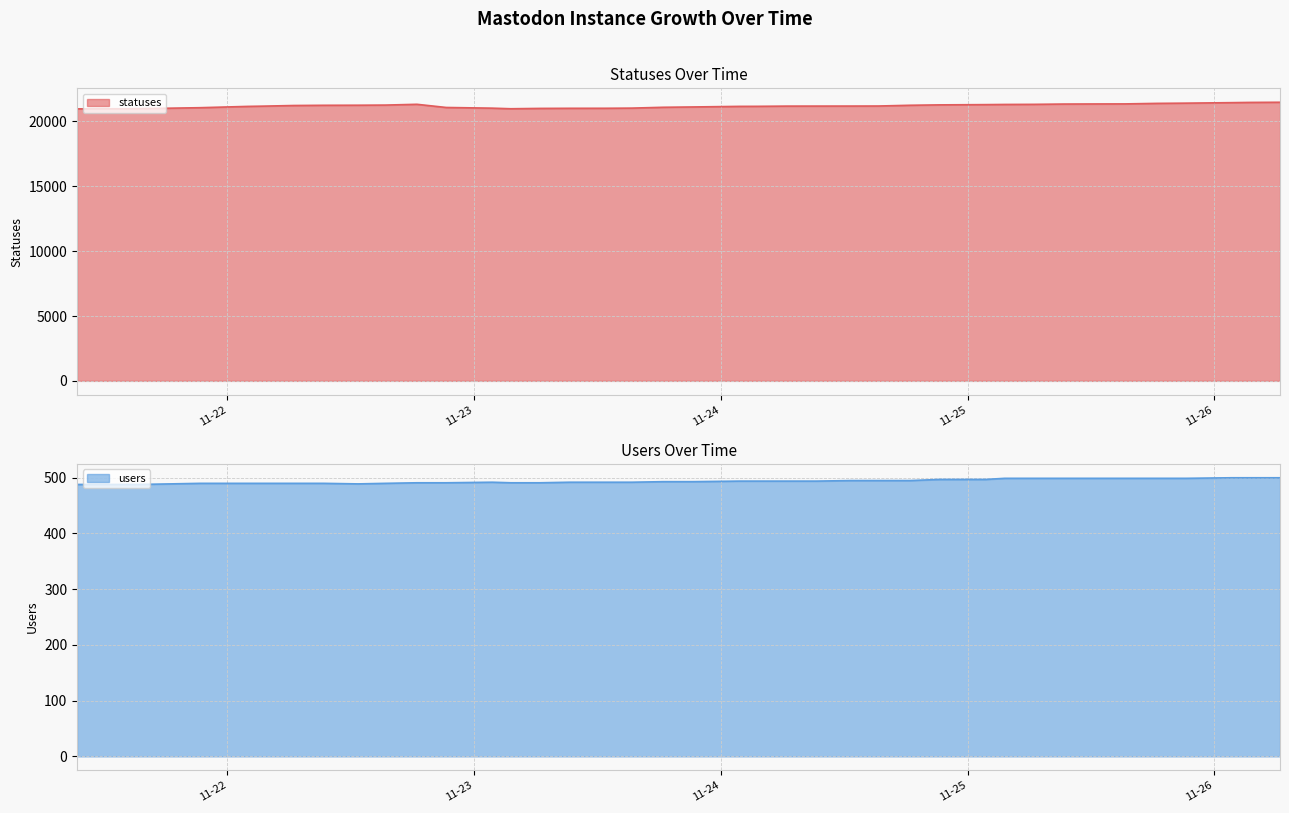

Reading left to right, list all the values displayed in this chart.

statuses: 20974	20982	20992	21027	21064	21164	21187	21233	21249	21255	21266	21326	21081	21028	20983	21009	21017	21019	21032	21096	21121	21166	21169	21186	21188	21190	21194	21251	21282	21301	21314	21322	21345	21353	21357	21397	21415	21453	21471	21483
users: 488	488	488	489	490	490	490	490	490	489	490	491	491	492	491	491	492	492	492	493	493	494	494	494	494	495	495	495	497	497	499	499	499	499	499	499	499	500	500	500